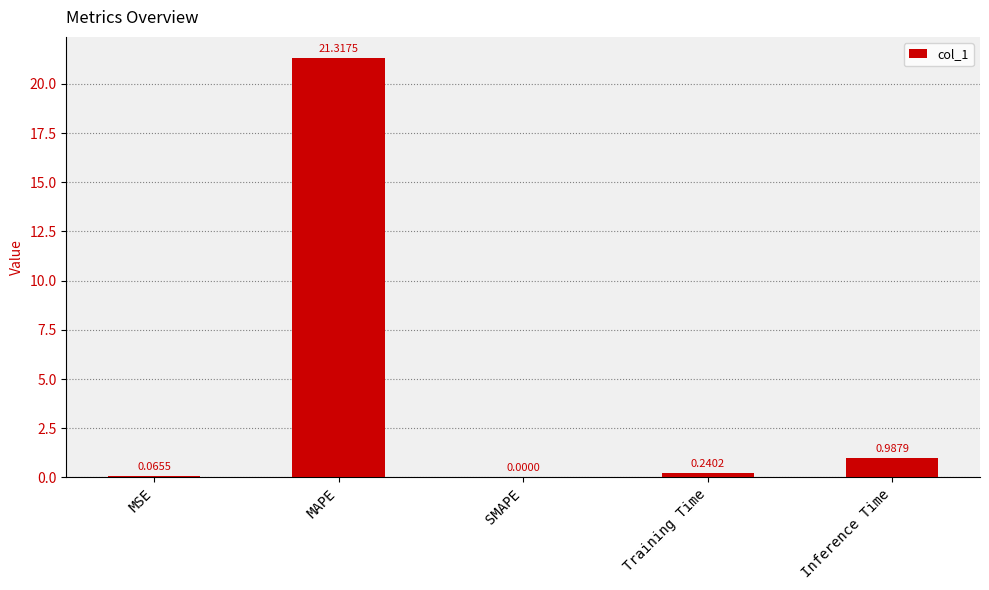

What is the sum of all values?

22.6